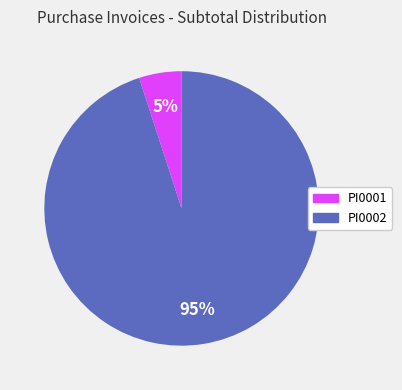

Is it true that PI0002 is 80% of the pie?

False